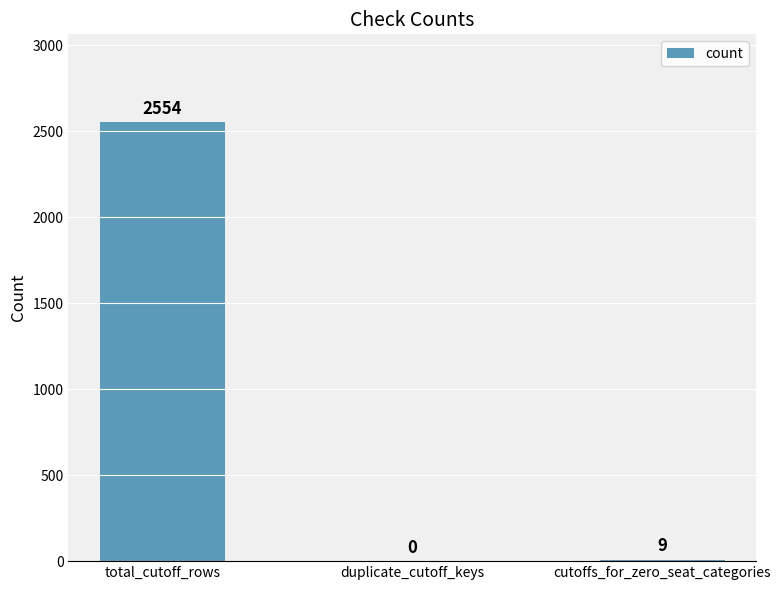

What is the average value?

854